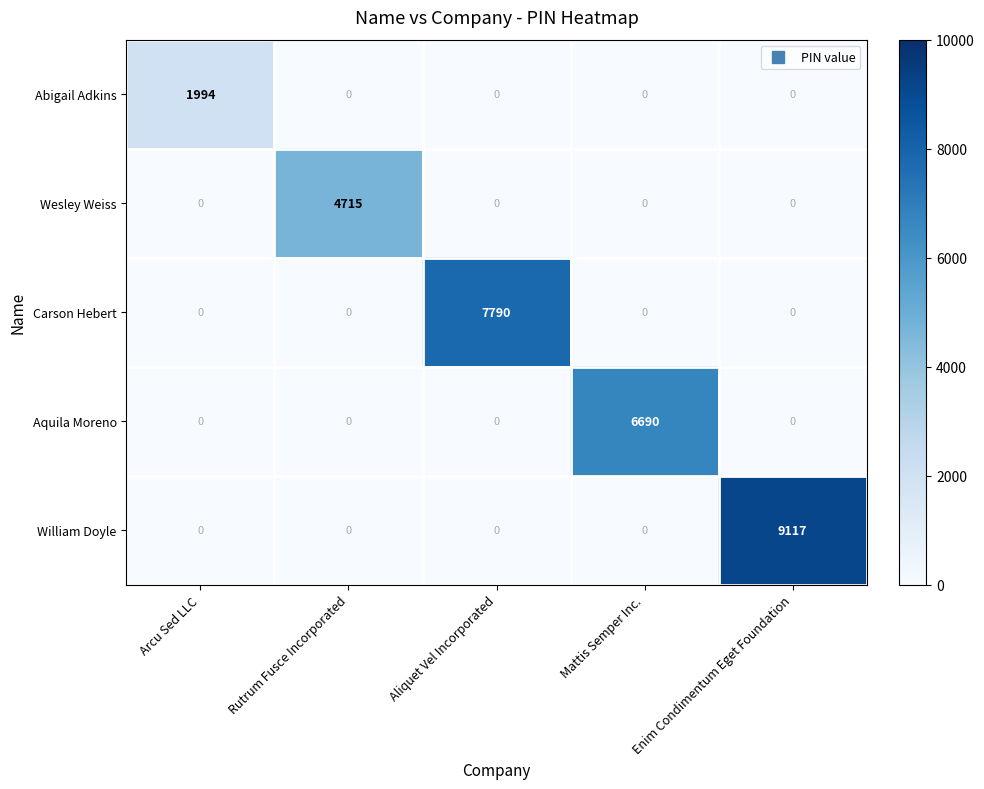

Which series has the largest total across all categories?

William Doyle